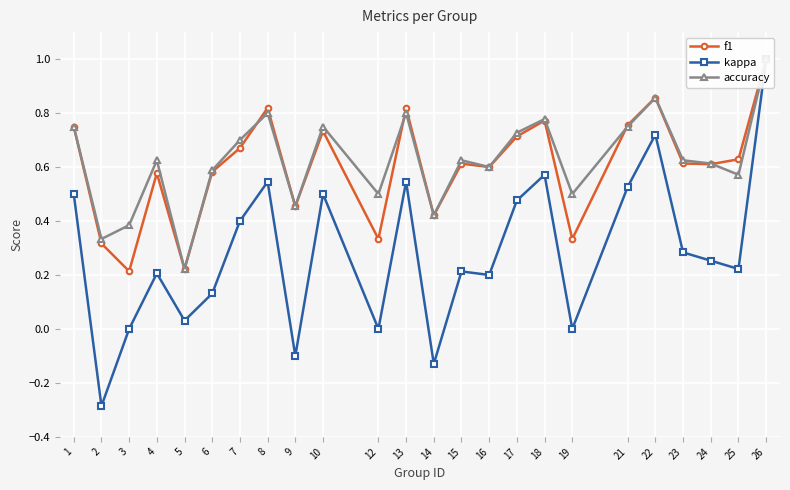

Where is the first local maximum for f1?

4